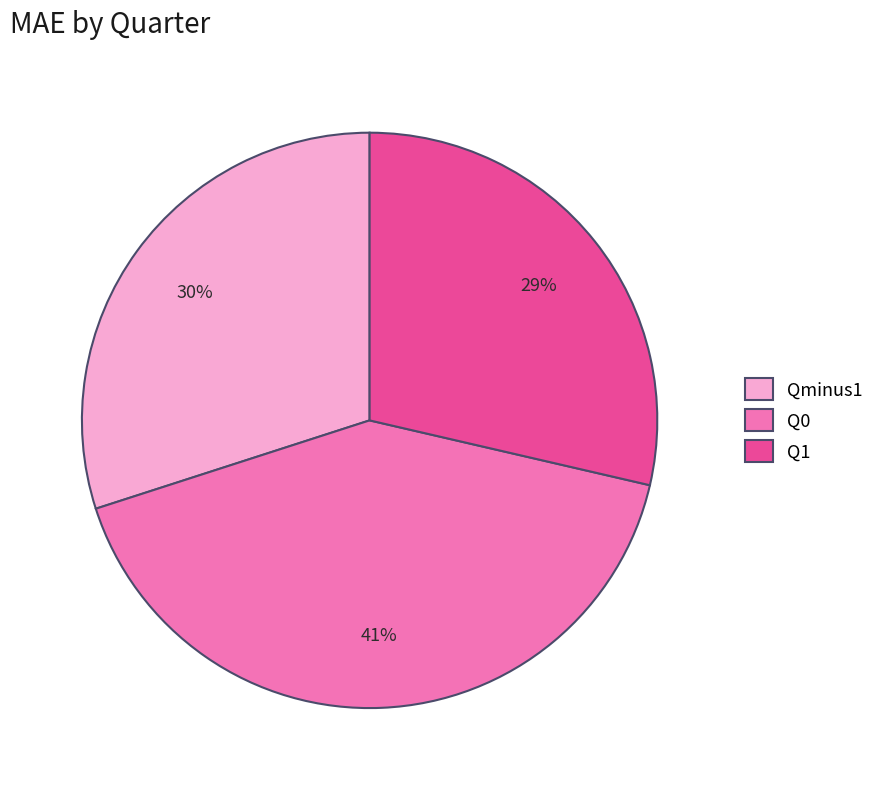

How many slices are in this pie chart?

3